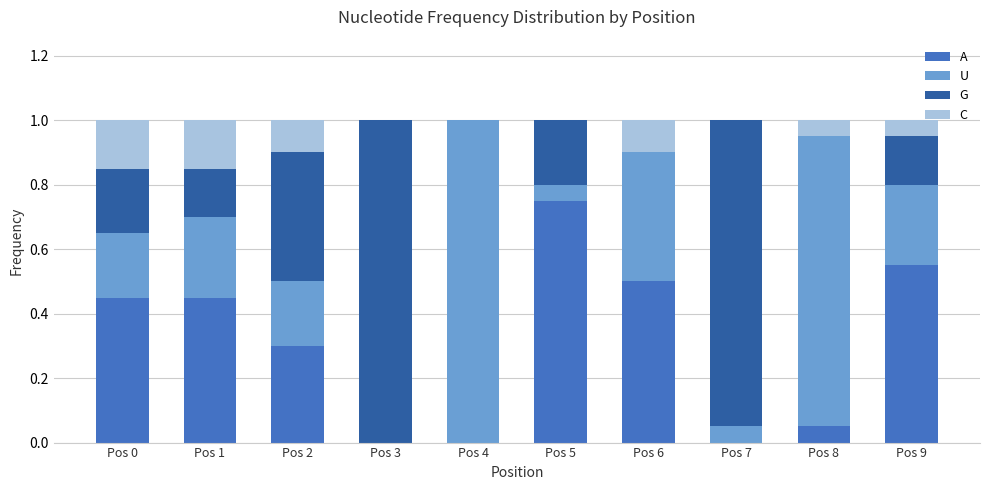

How many distinct data groups are displayed?

4